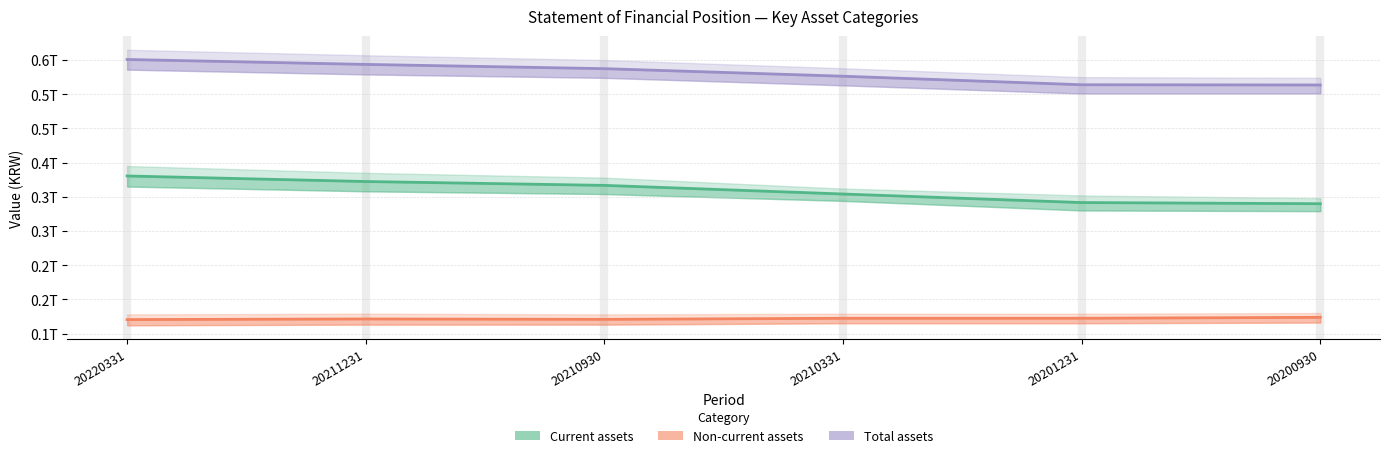

Is the value of Non-current assets at 20220331 greater than the value of Current assets at 20210331?

No